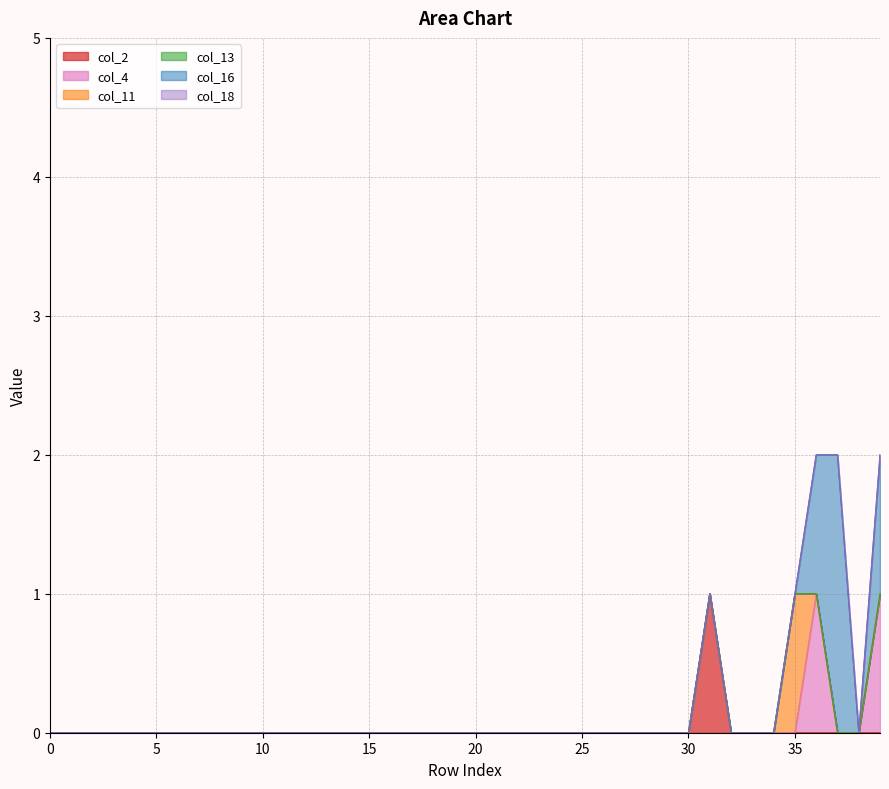

Count the number of data series in this chart.

6